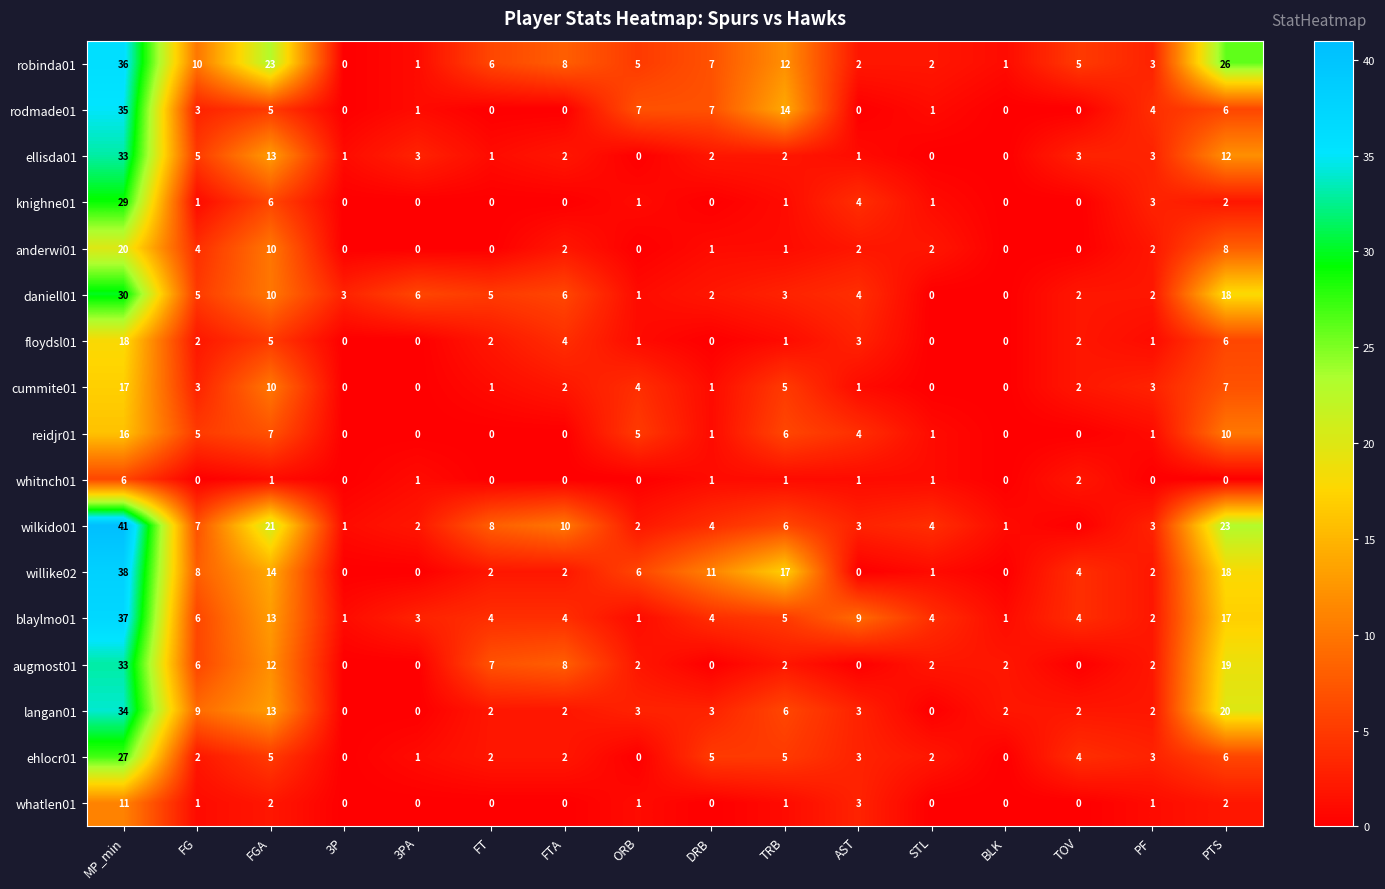

The reidjr01 series shows 0 at FT. True or false?

True